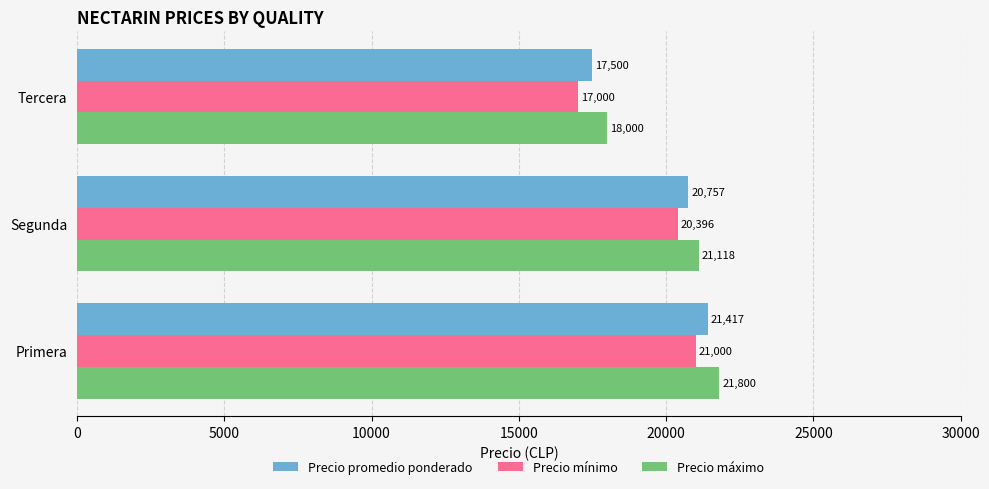

List the series in order of their peak value, highest first.

Precio máximo, Precio promedio ponderado, Precio mínimo